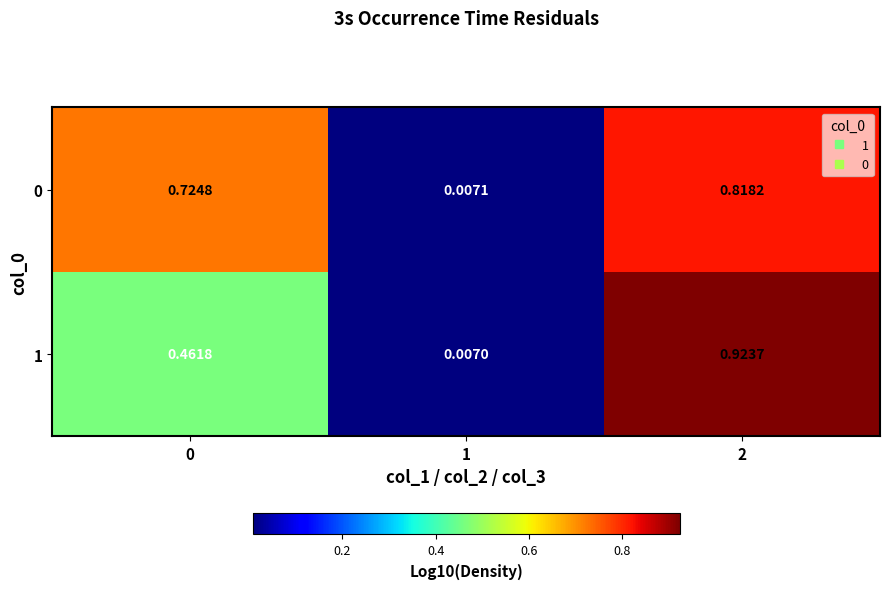

Is the value of 0 at 0 greater than the value of 1 at 2?

No